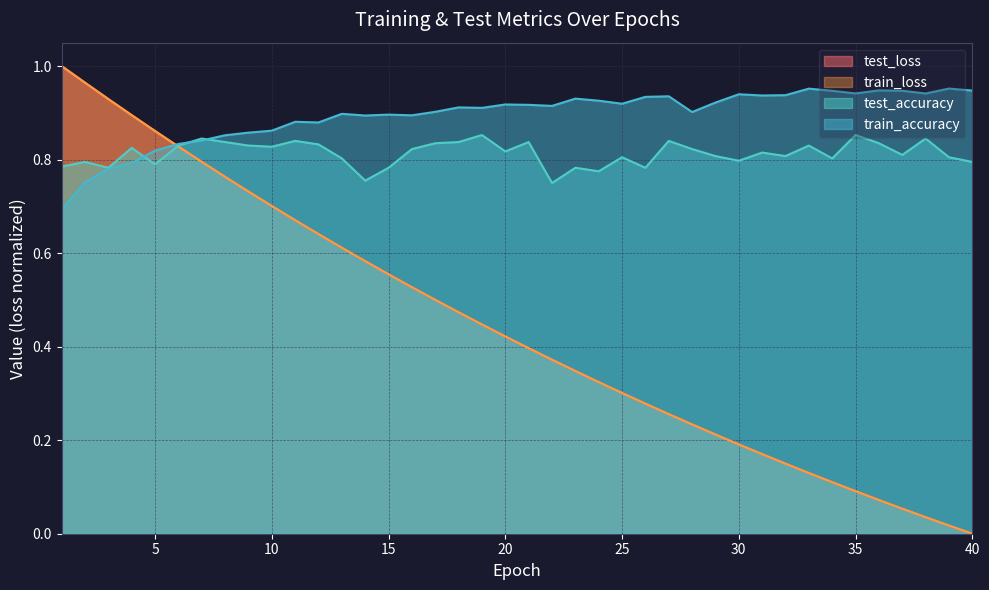

What is the total value across all series at 33?

2.0